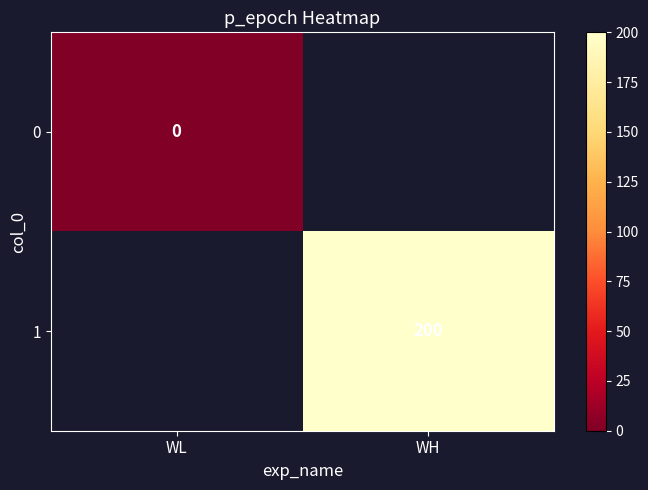

The value of 1 at WH is 116. True or false?

False